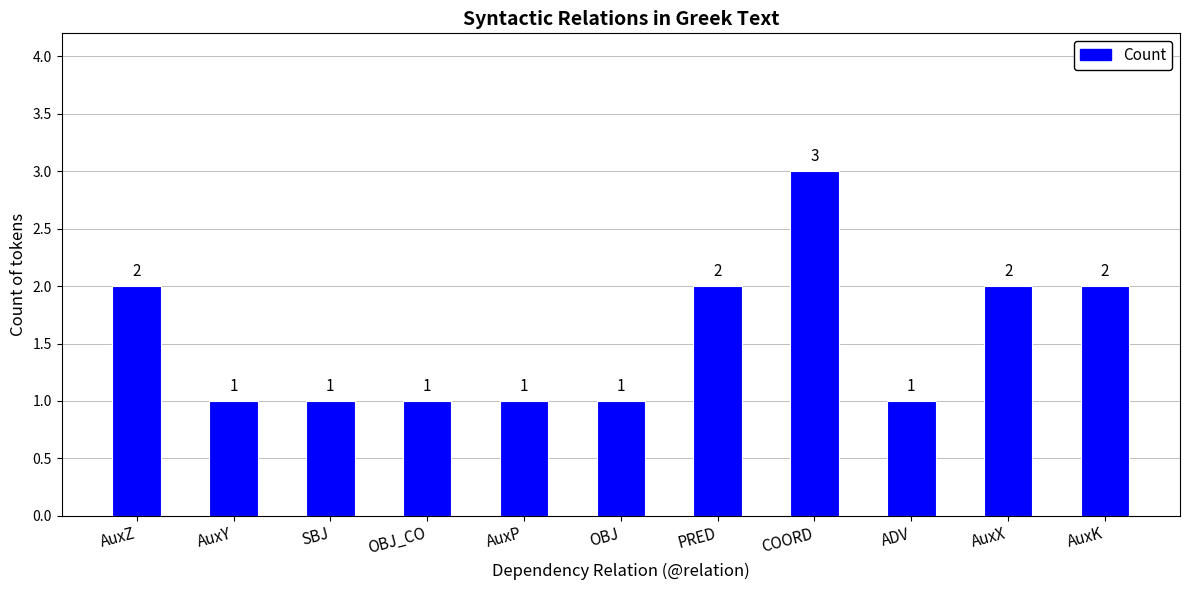

What is the average value?

2